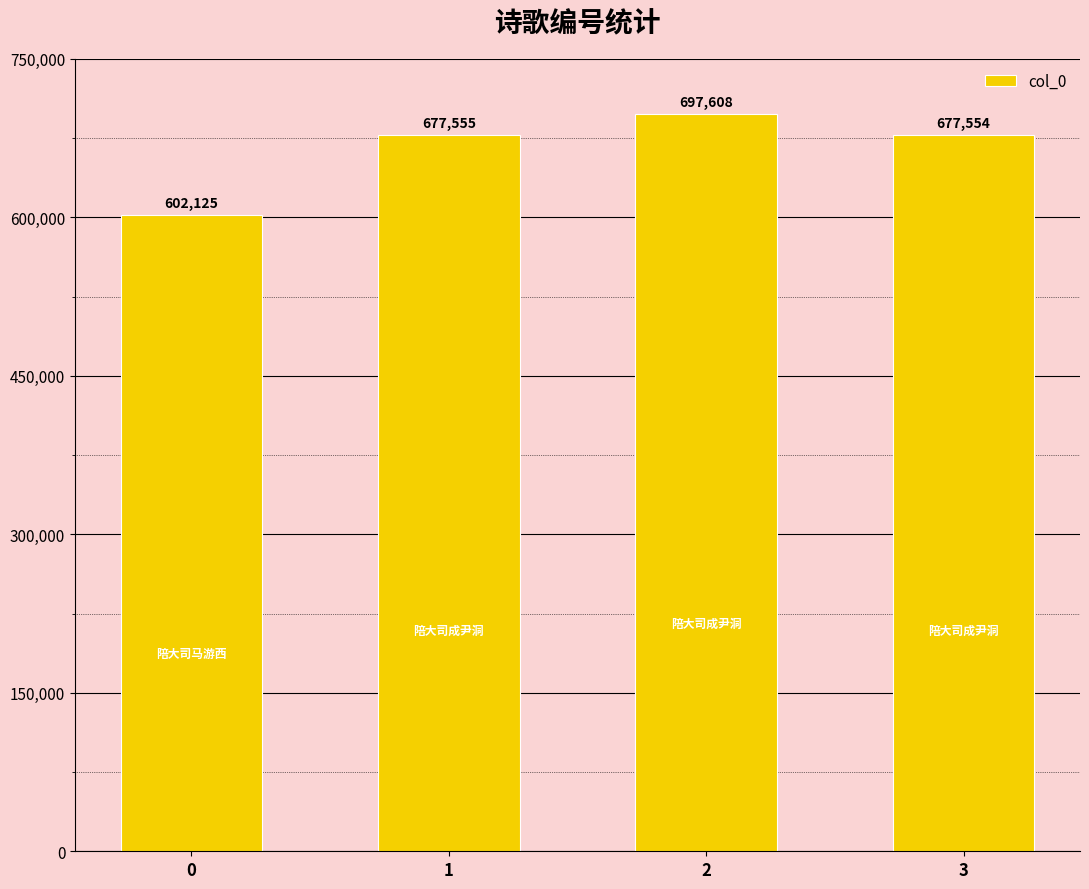

Reading left to right, transcribe all the data shown in this chart.

0=602125	1=677555	2=697608	3=677554